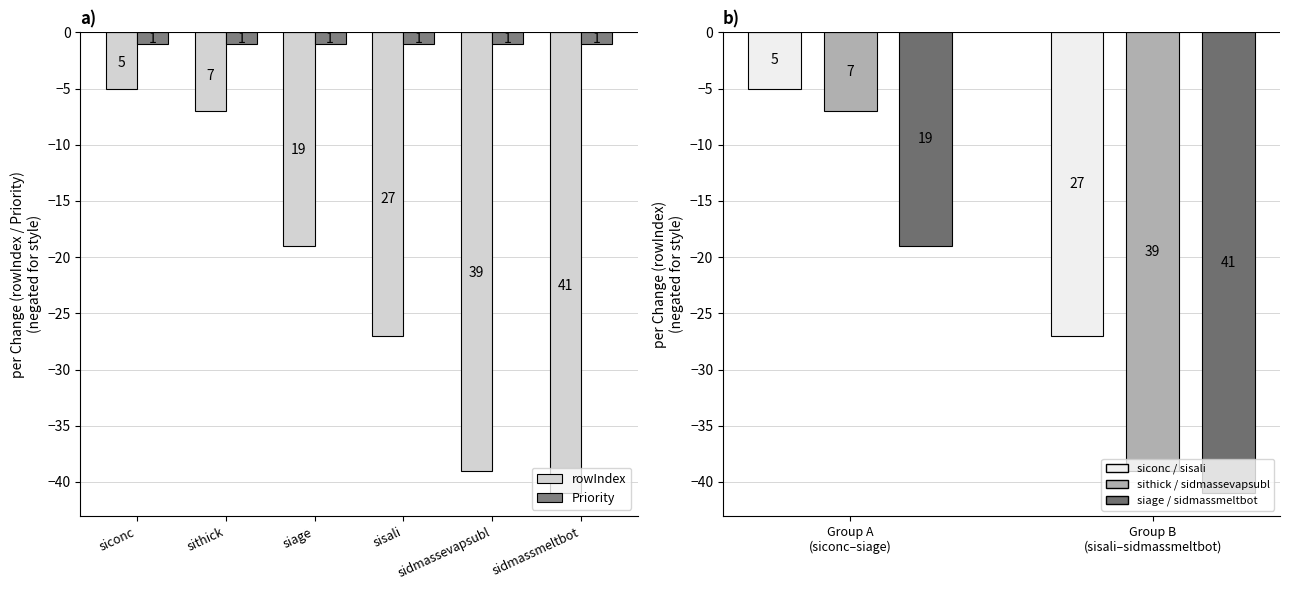

Reading left to right, what are all the values shown in this chart?

rowIndex: siconc=-5	sithick=-7	siage=-19	sisali=-27	sidmassevapsubl=-39	sidmassmeltbot=-41
Priority: siconc=-1	sithick=-1	siage=-1	sisali=-1	sidmassevapsubl=-1	sidmassmeltbot=-1